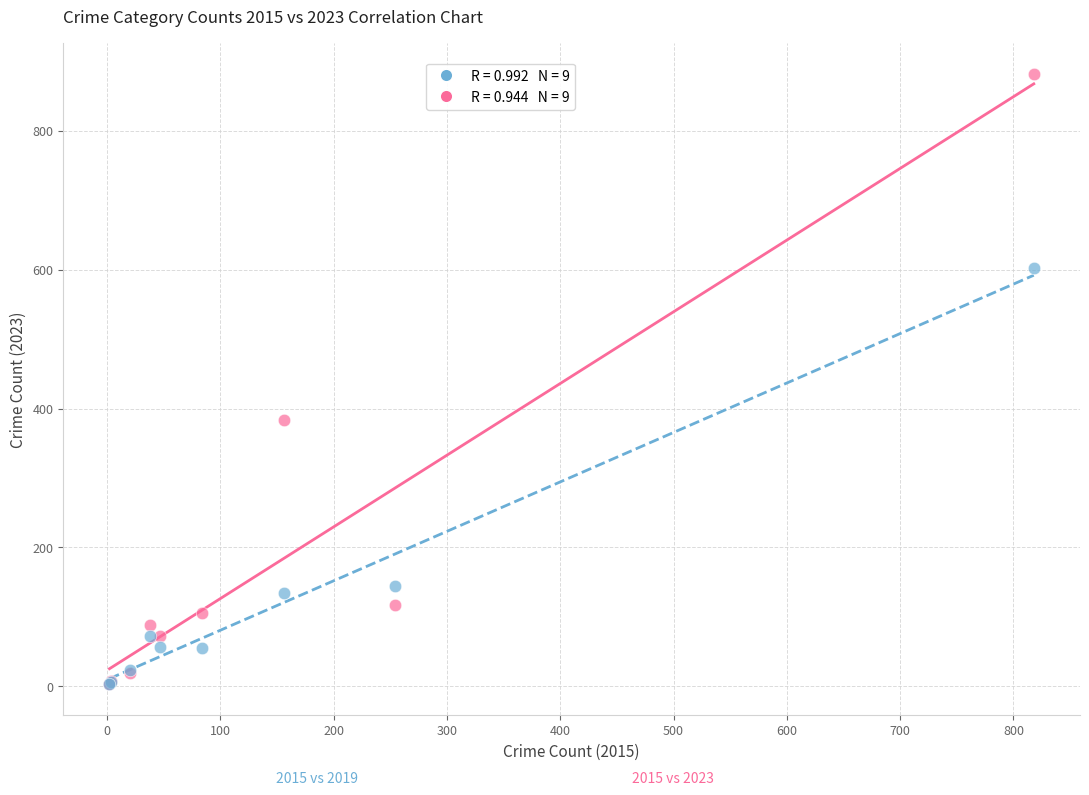

Across all series, what Y value is closest to 442?

383